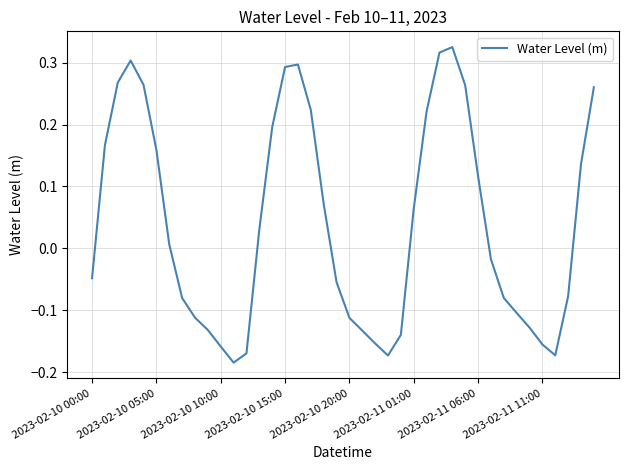

What is the difference between the maximum and minimum values?

0.5